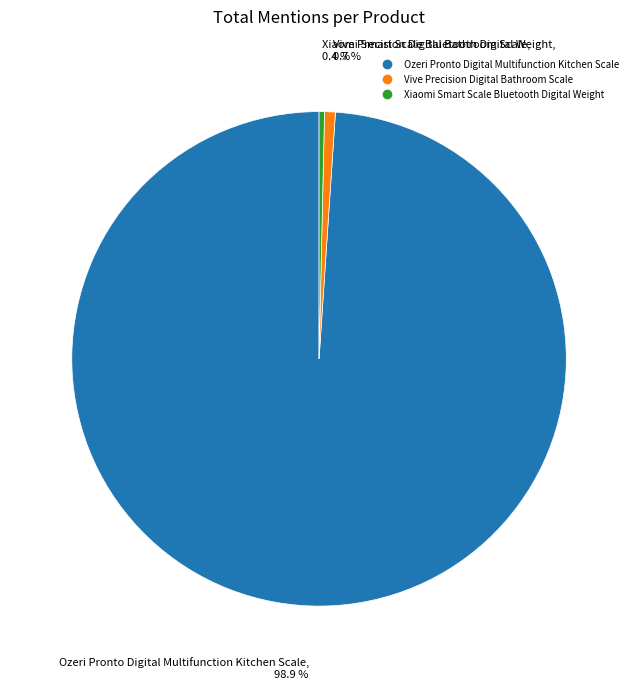

To the nearest percent, what is the average slice percentage?

33%